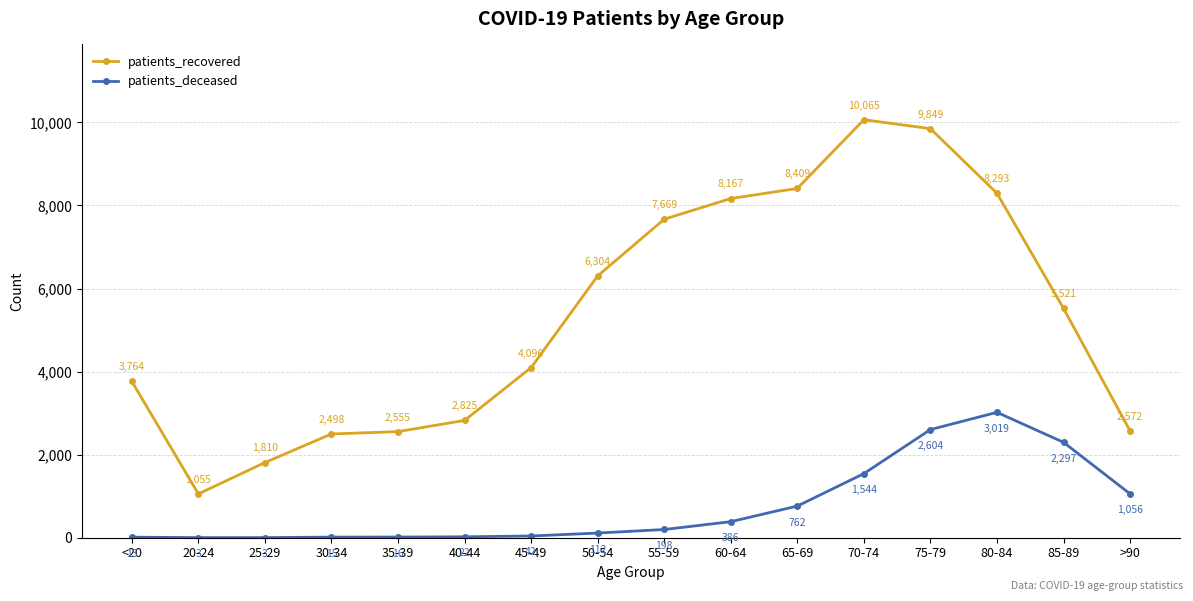

What is the highest value of the patients_recovered series?

10065